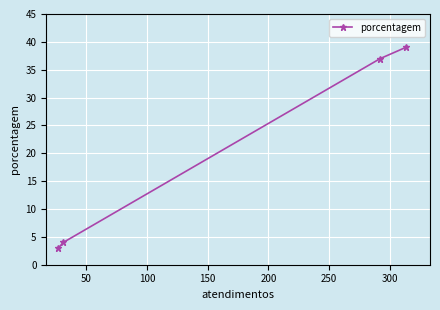

What is the difference between the second highest and second lowest values?

33